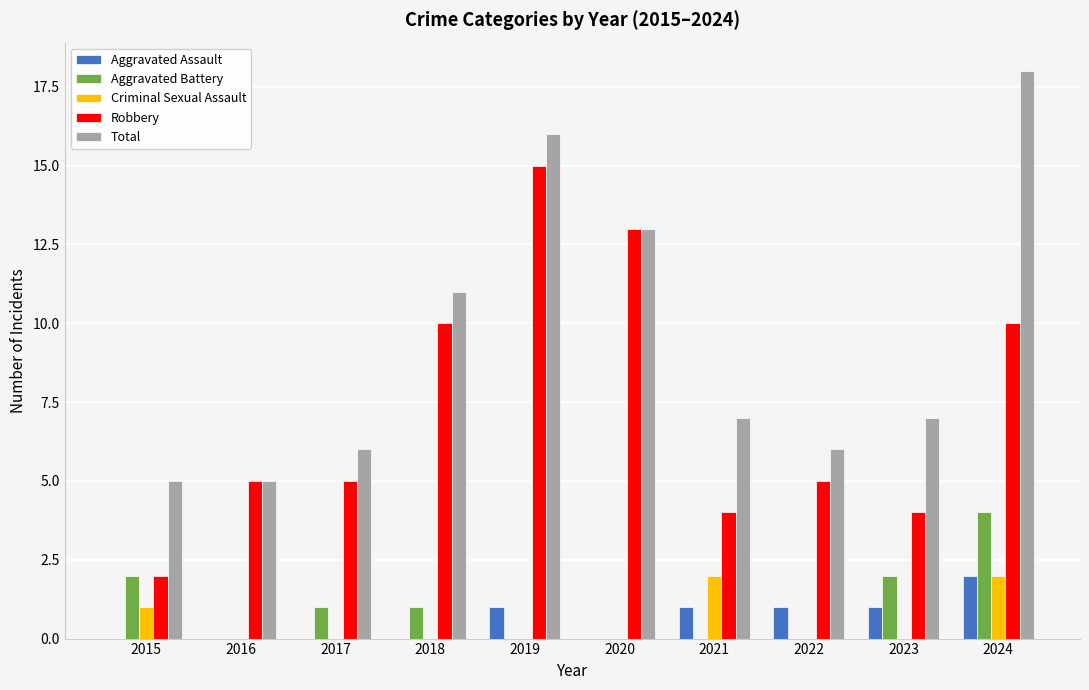

The Aggravated Assault series shows 1 at 2023. True or false?

True